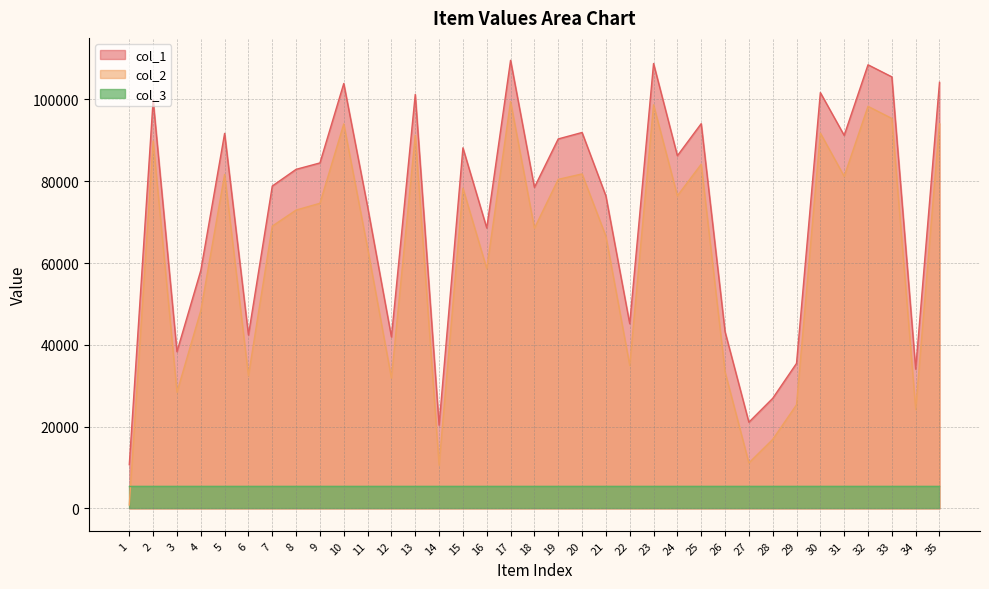

What is the spread (max minus min) of values at 1?

9859.0